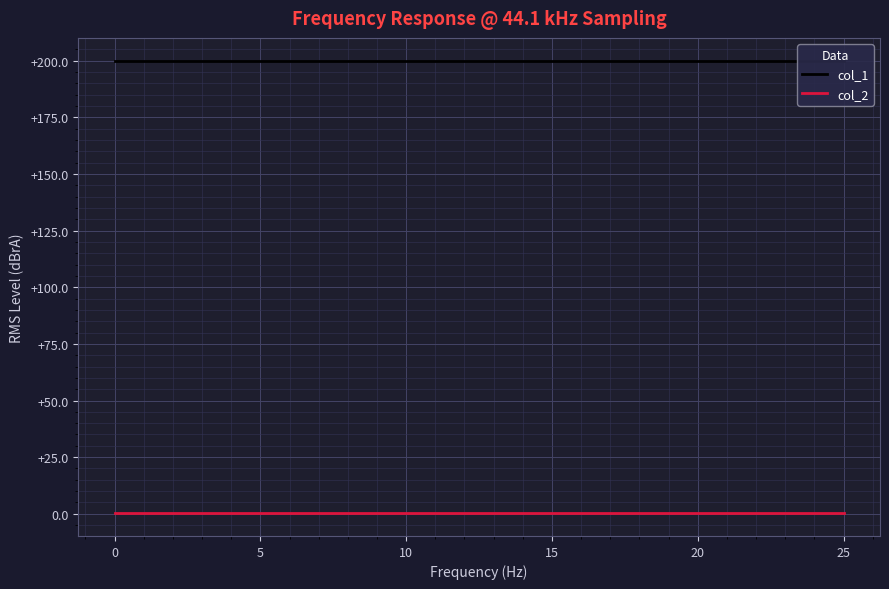

Which has a higher value, 21 or 22?

21